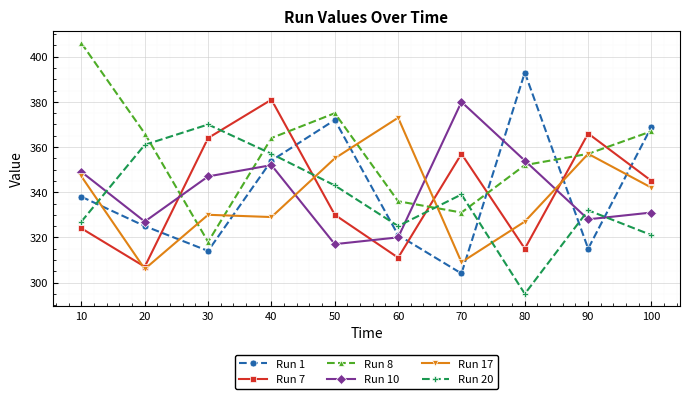

How many lines are shown in the chart?

6